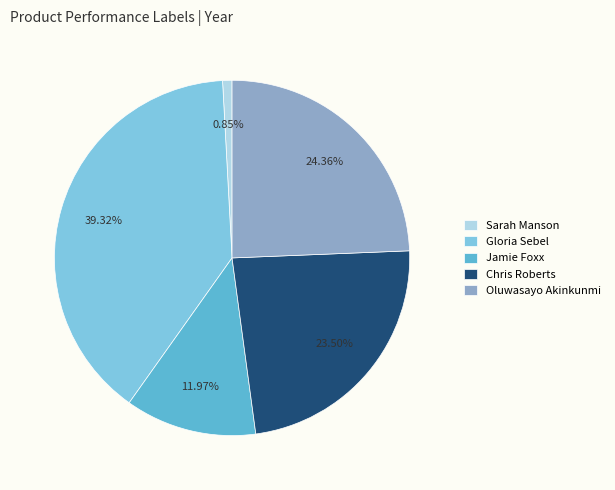

What percentage is the Oluwasayo Akinkunmi slice, to the nearest percent?

24%